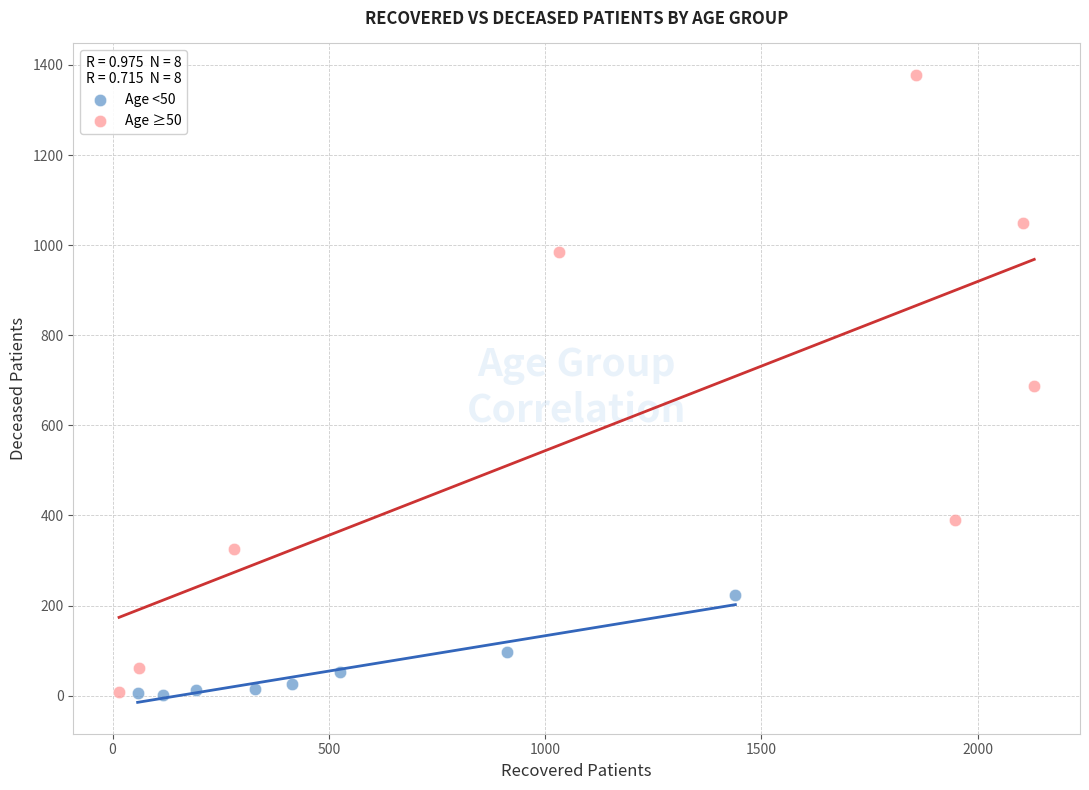

Which series reaches the maximum Y coordinate?

Age ≥50